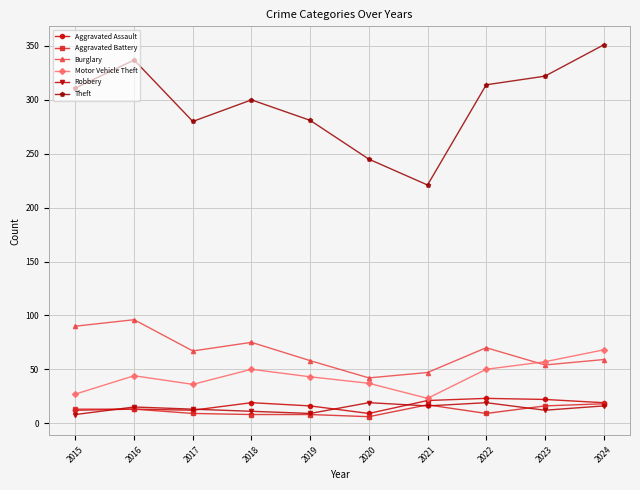

What is the maximum value for Theft?

351